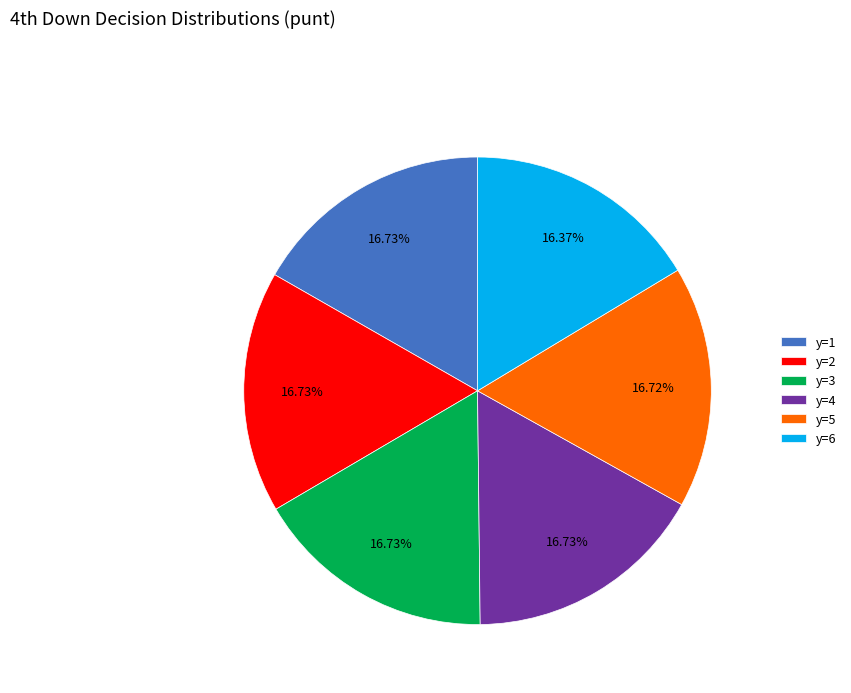

Is y=4 the majority of the pie?

No